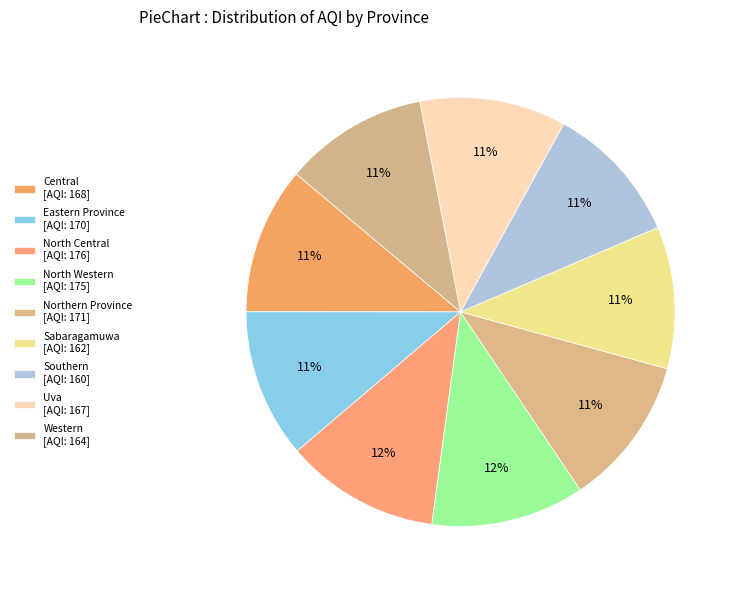

How many slices are in this pie chart?

9